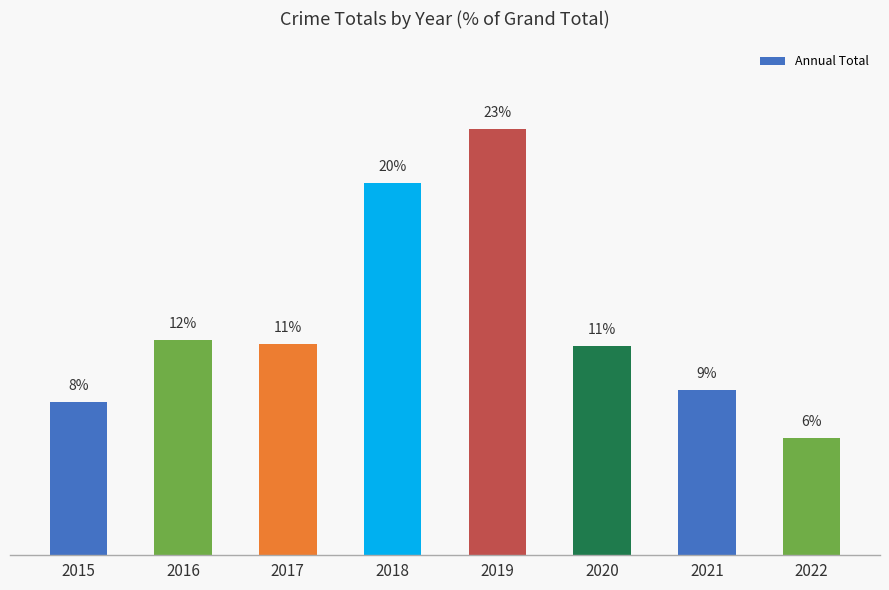

List the labels in order of value, largest first.

2019, 2018, 2016, 2017, 2020, 2021, 2015, 2022